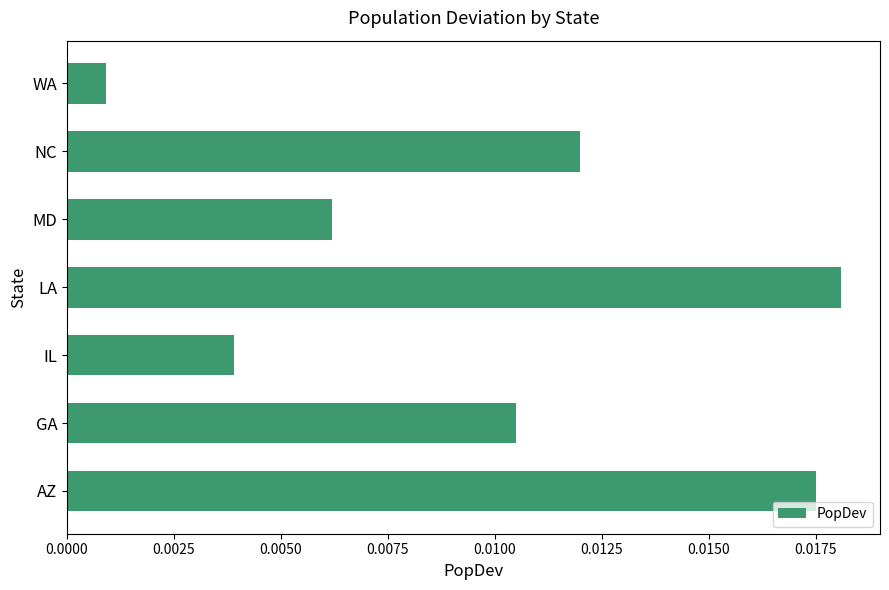

At which category does the chart reach its minimum across all series?

WA